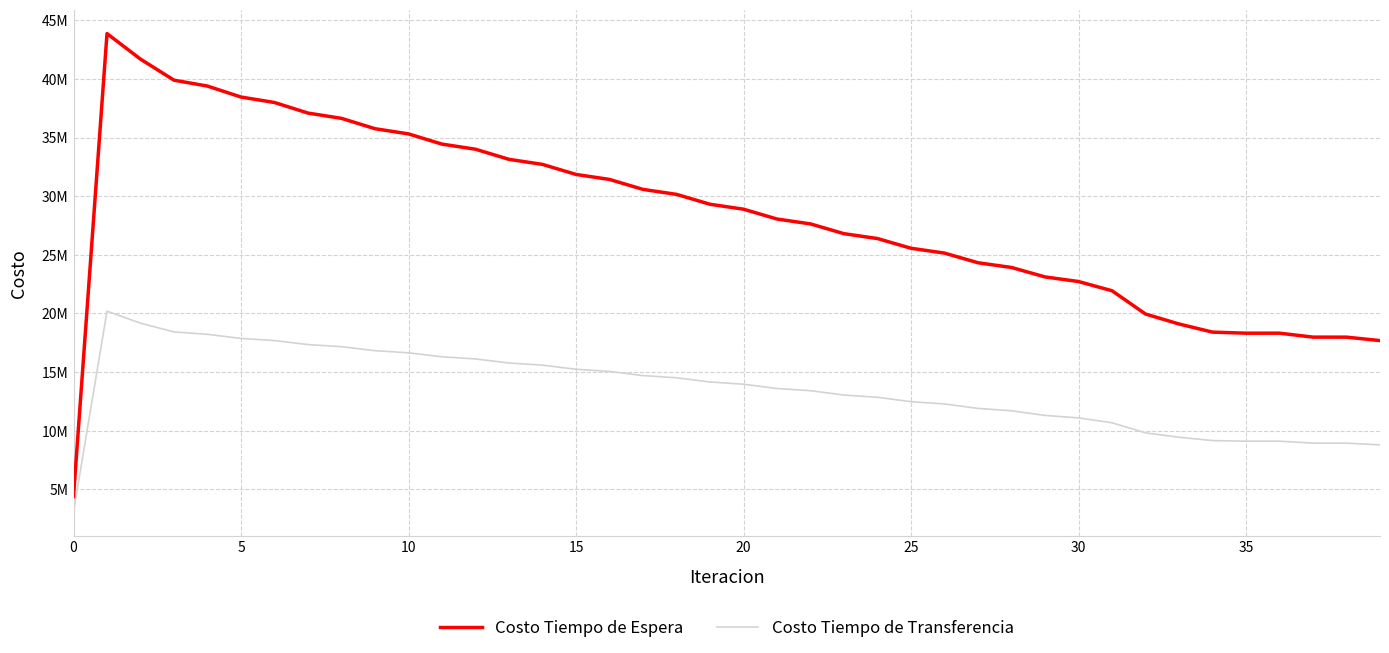

Does the chart display data point markers on the line(s)?

No